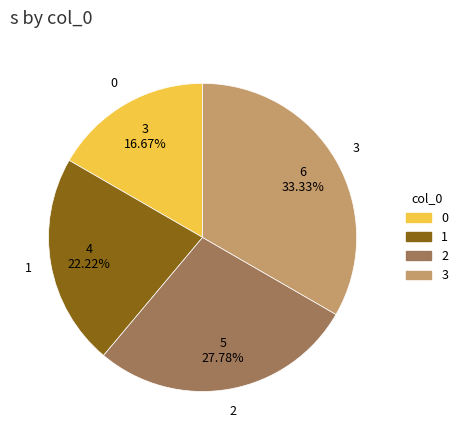

What percentage is NOT represented by 1?

77.8%